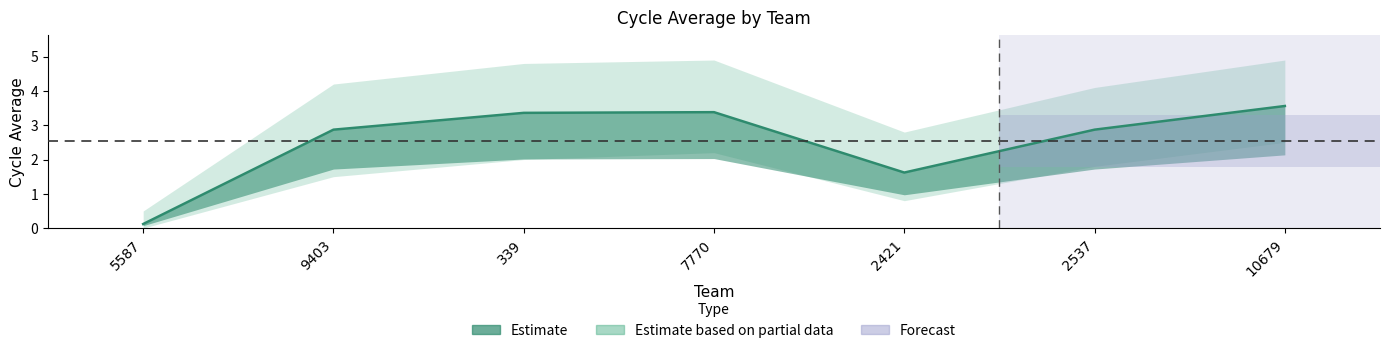

What is the sum of all values?

17.8